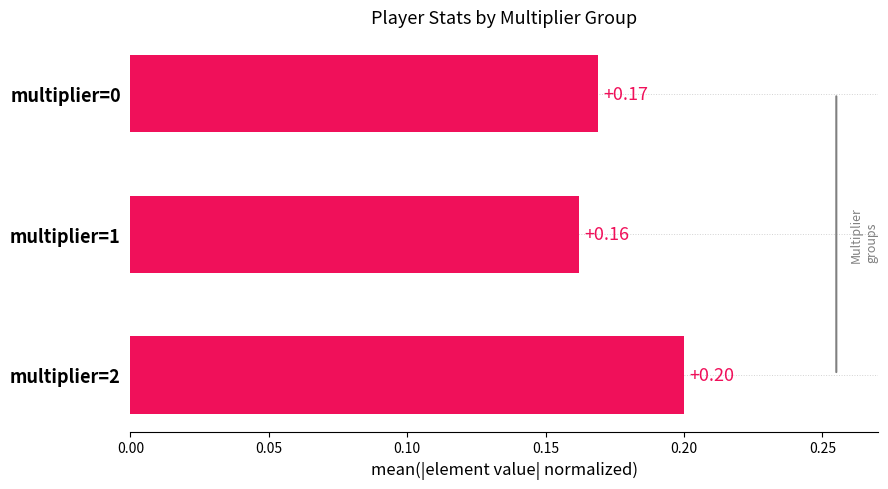

Which has a higher value, multiplier=2 or multiplier=0?

multiplier=2